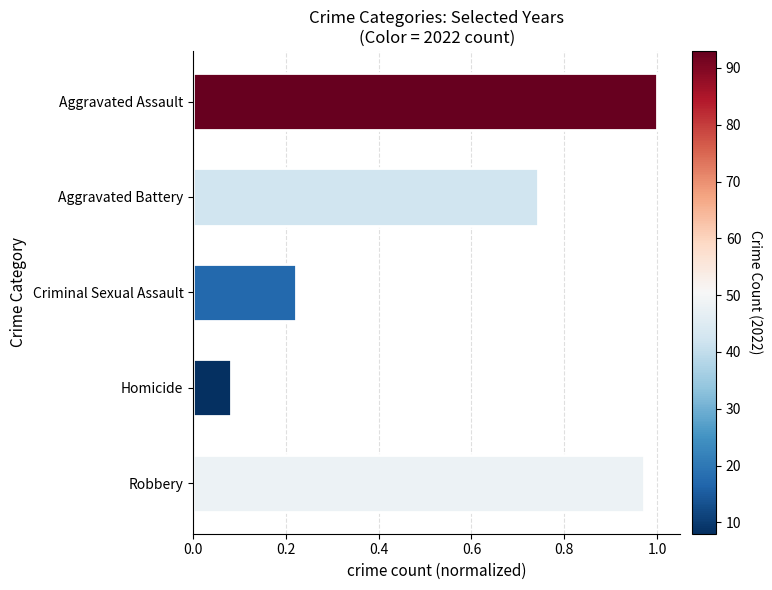

Where is the data nearest to the value 0?

Homicide